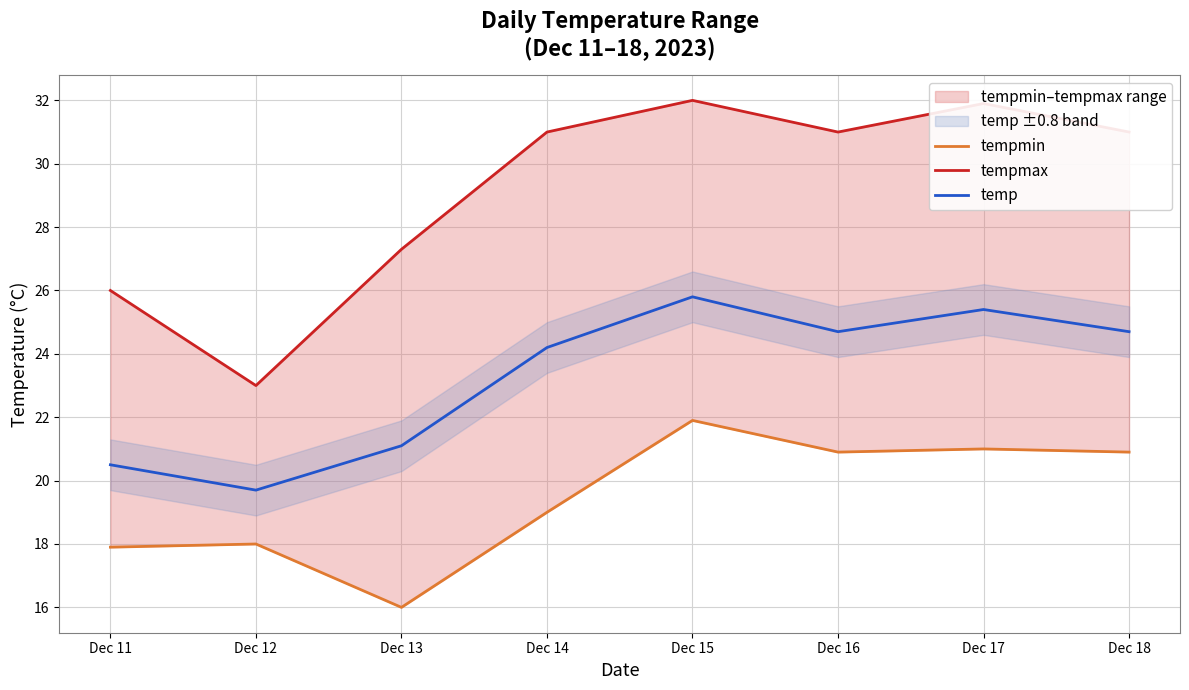

What is the difference between the second highest and second lowest values in the temp series?

4.9